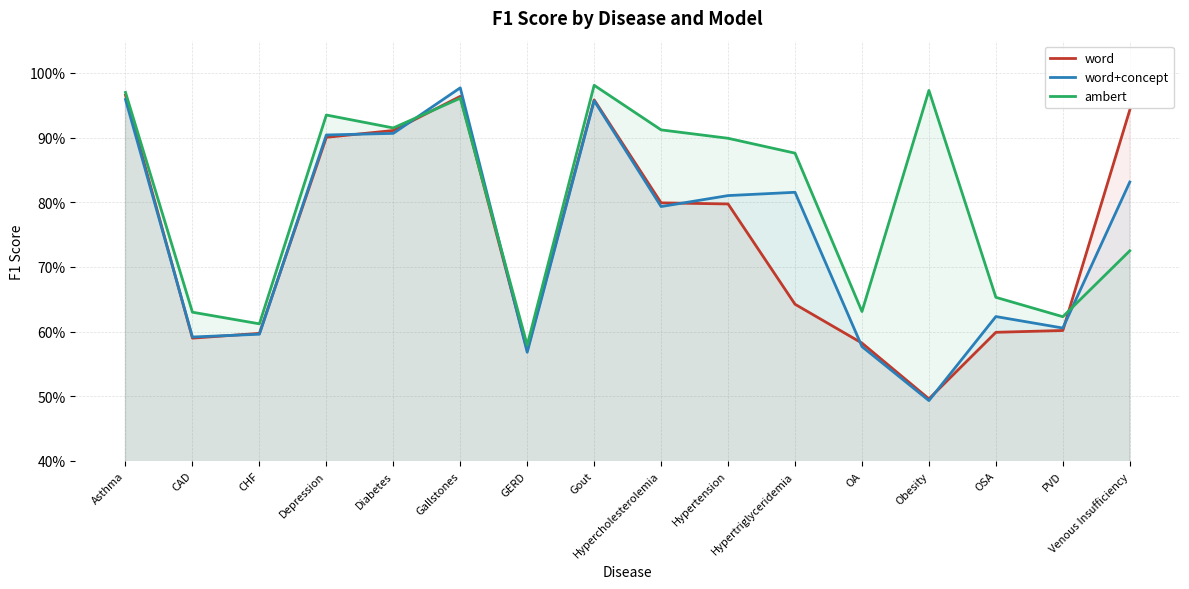

Between Hypercholesterolemia and OA, which is larger?

Hypercholesterolemia